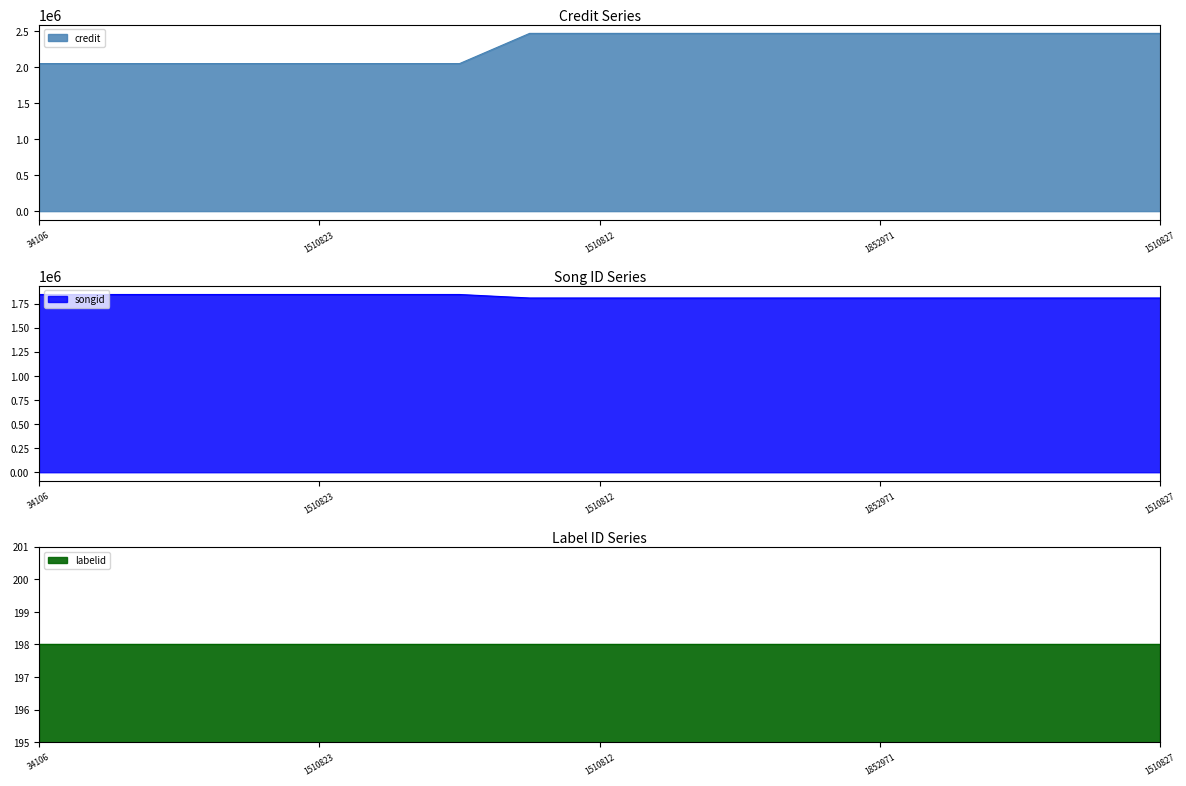

How many data points does each series have?

17